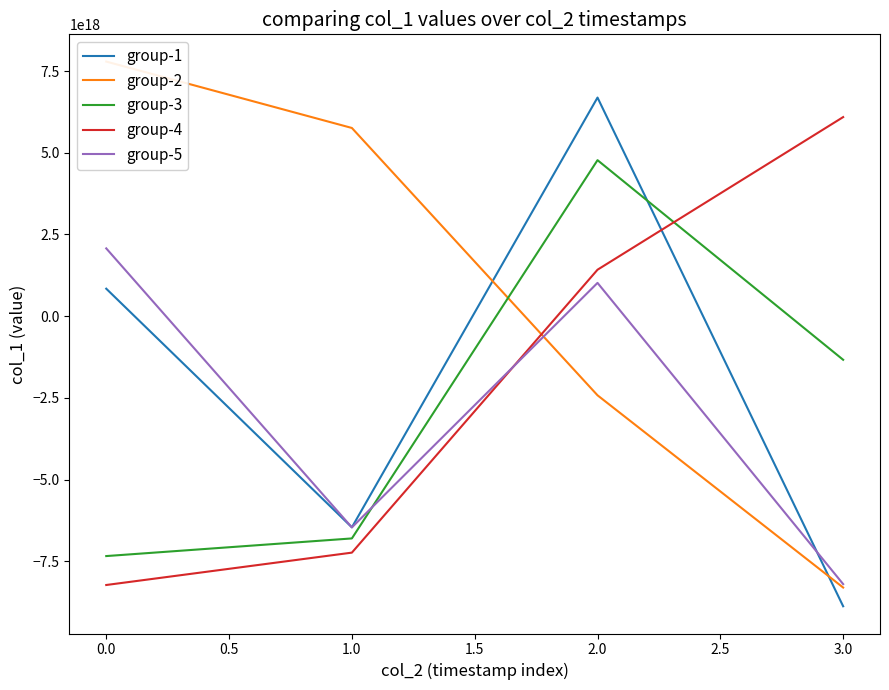

In group-5, how many points are lower than both neighbors (excluding endpoints)?

1